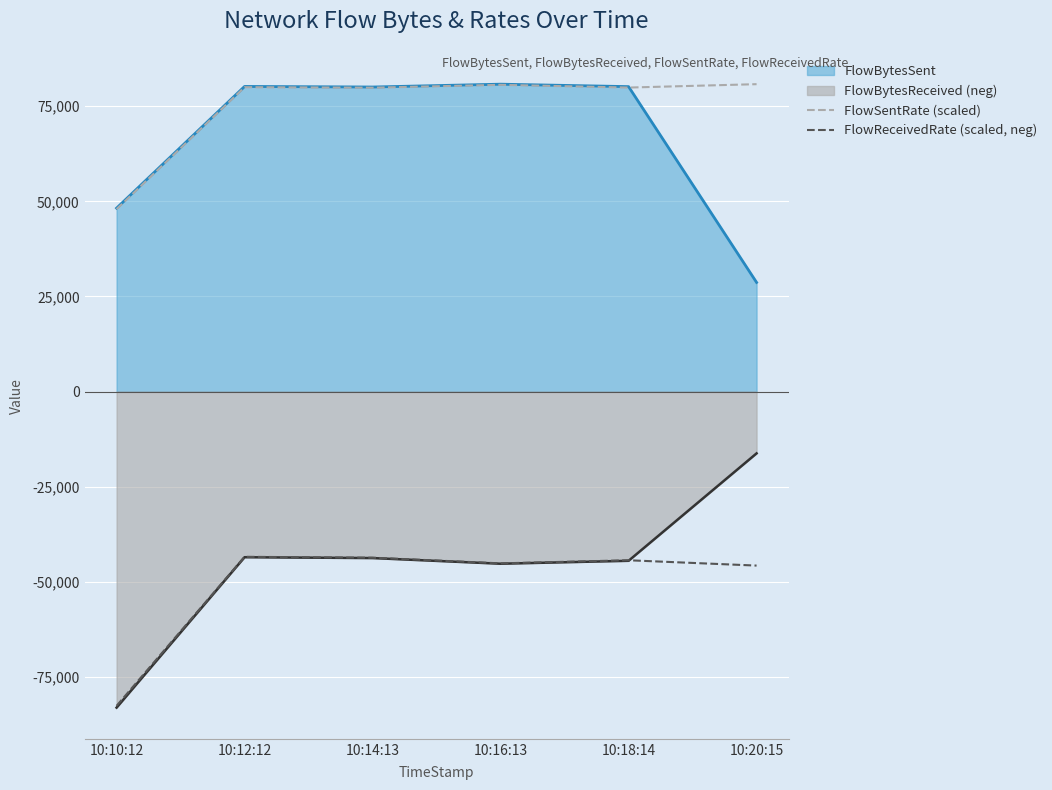

True or false: FlowSentRate (scaled) and FlowReceivedRate (scaled, neg) intersect in this chart.

False